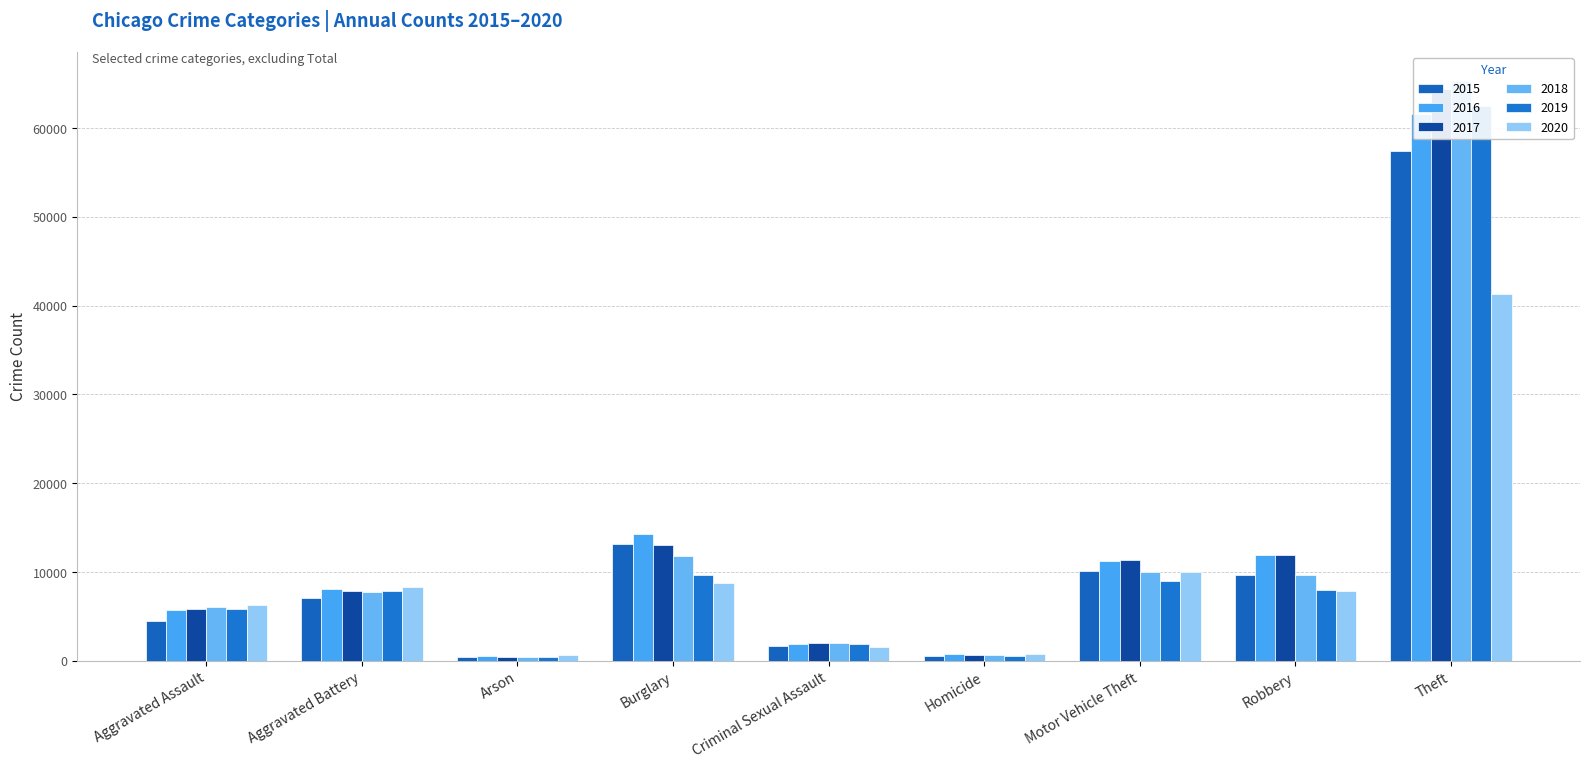

Where is 2018 nearest to the value 32831?

Burglary